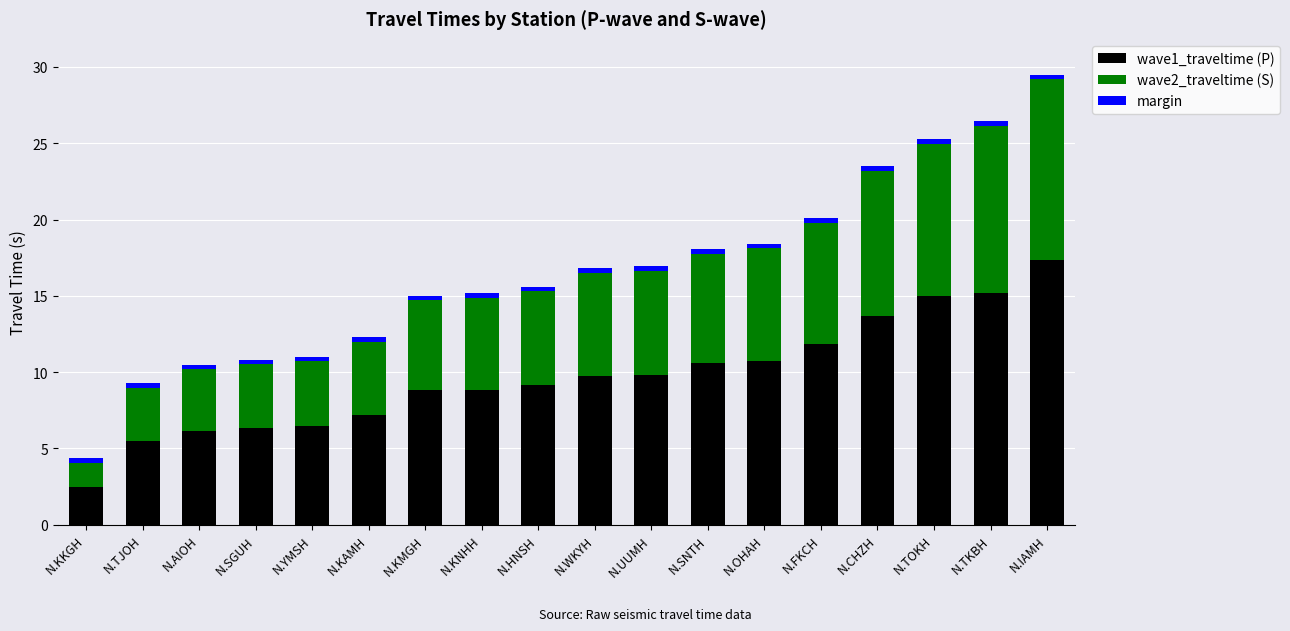

What is the sum of all wave1_traveltime (P) values?

174.9